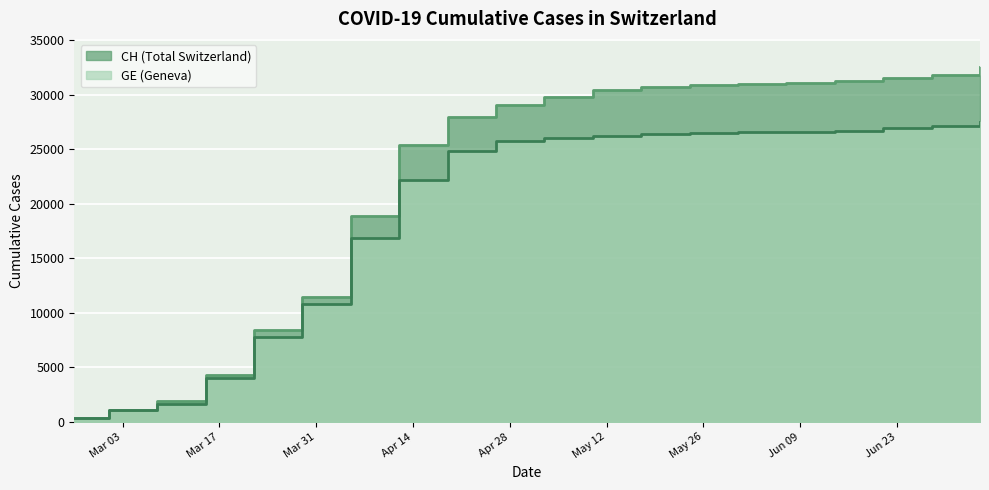

What is the difference between the highest and lowest values at 2020-06-21?

4600